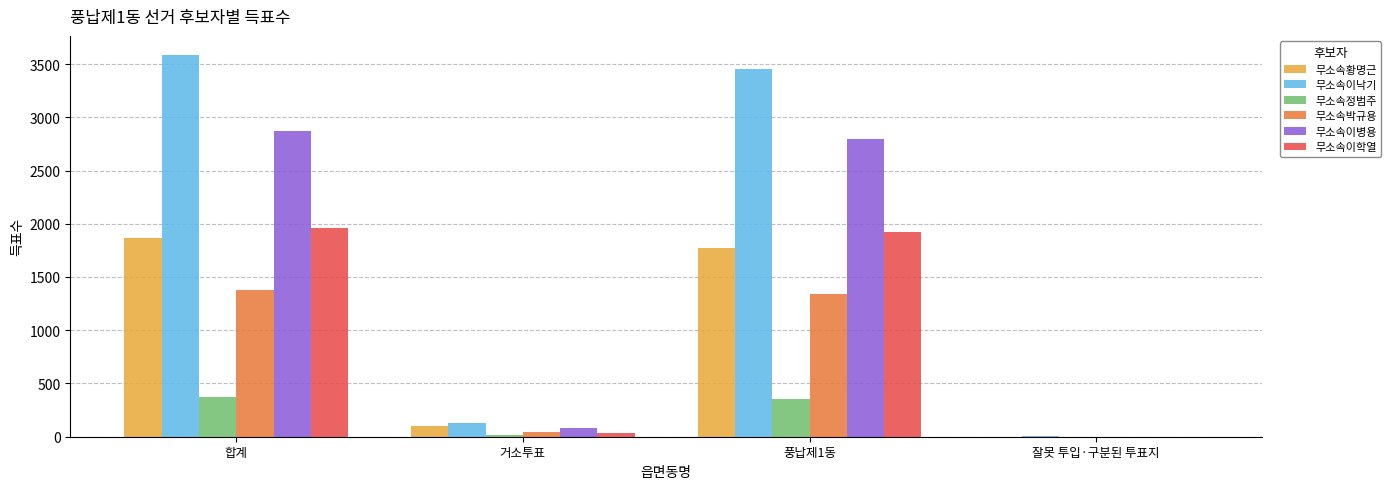

Reading left to right, list all the values displayed in this chart.

무소속황명근: 합계=1869	거소투표=98	풍납제1동=1771	잘못 투입·구분된 투표지=0
무소속이낙기: 합계=3585	거소투표=125	풍납제1동=3457	잘못 투입·구분된 투표지=3
무소속정범주: 합계=370	거소투표=20	풍납제1동=350	잘못 투입·구분된 투표지=0
무소속박규용: 합계=1378	거소투표=40	풍납제1동=1336	잘못 투입·구분된 투표지=2
무소속이병용: 합계=2874	거소투표=81	풍납제1동=2793	잘못 투입·구분된 투표지=0
무소속이학열: 합계=1959	거소투표=34	풍납제1동=1925	잘못 투입·구분된 투표지=0